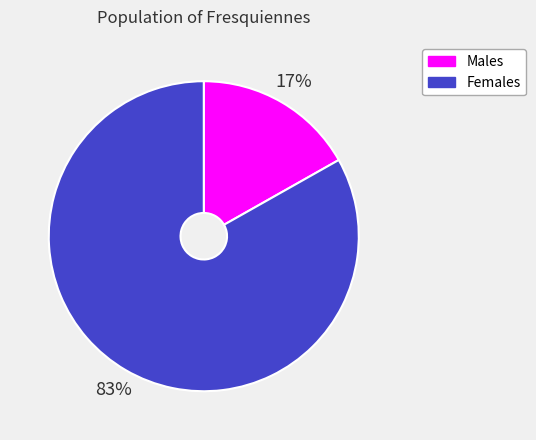

To the nearest percent, what portion does Females represent?

83%